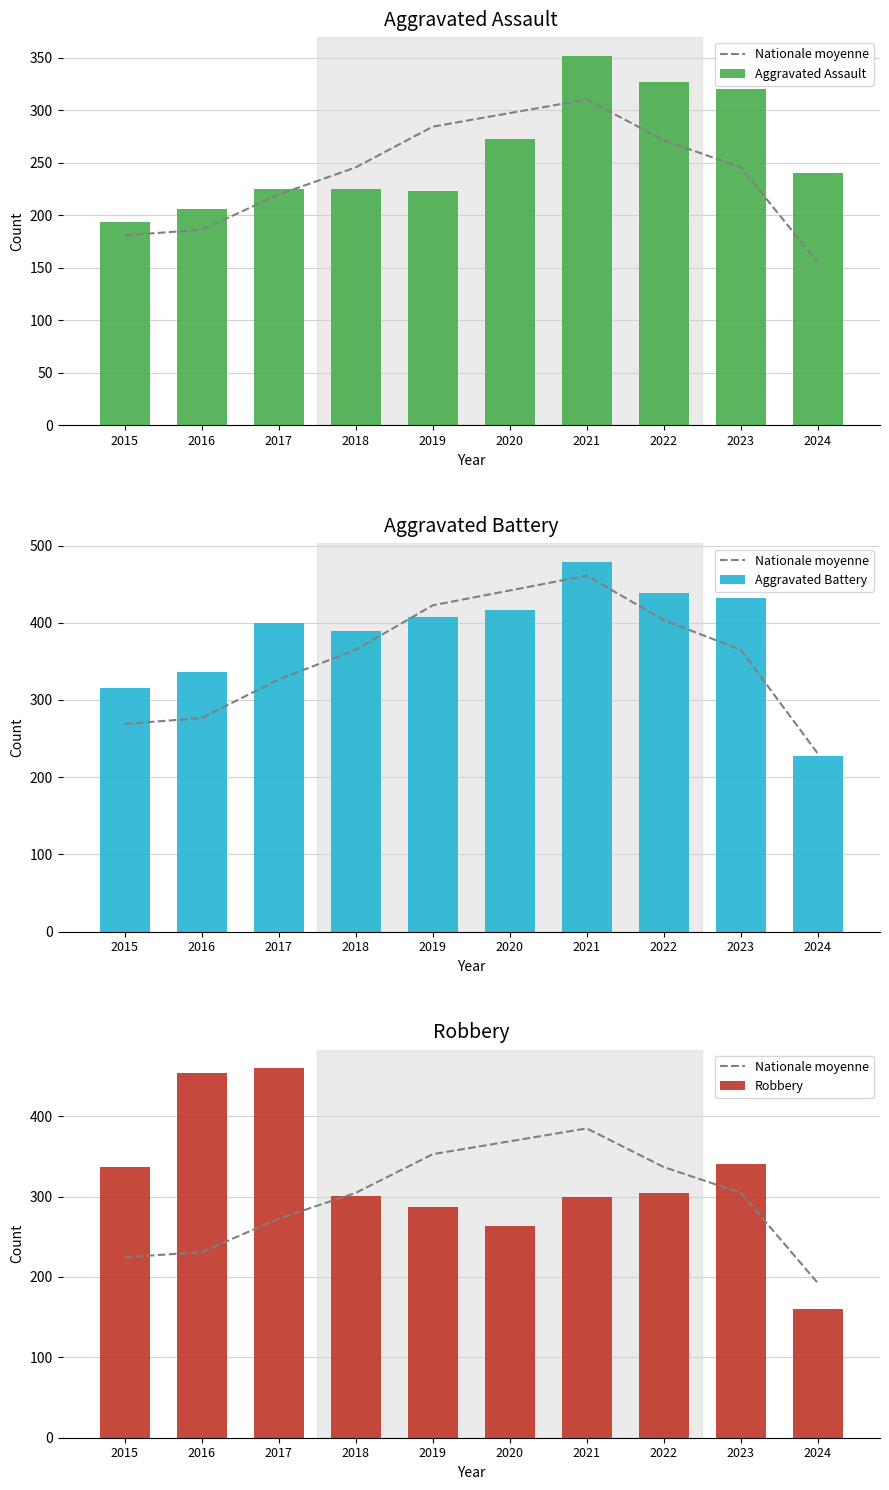

Does the chart contain stacked bars?

No